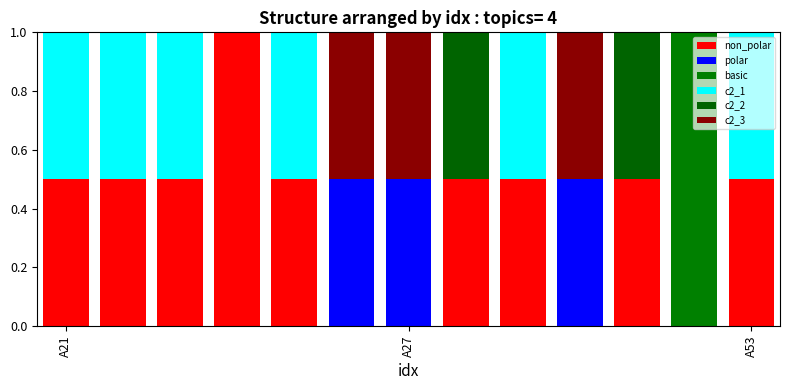

Which series has the widest spread of values?

non_polar